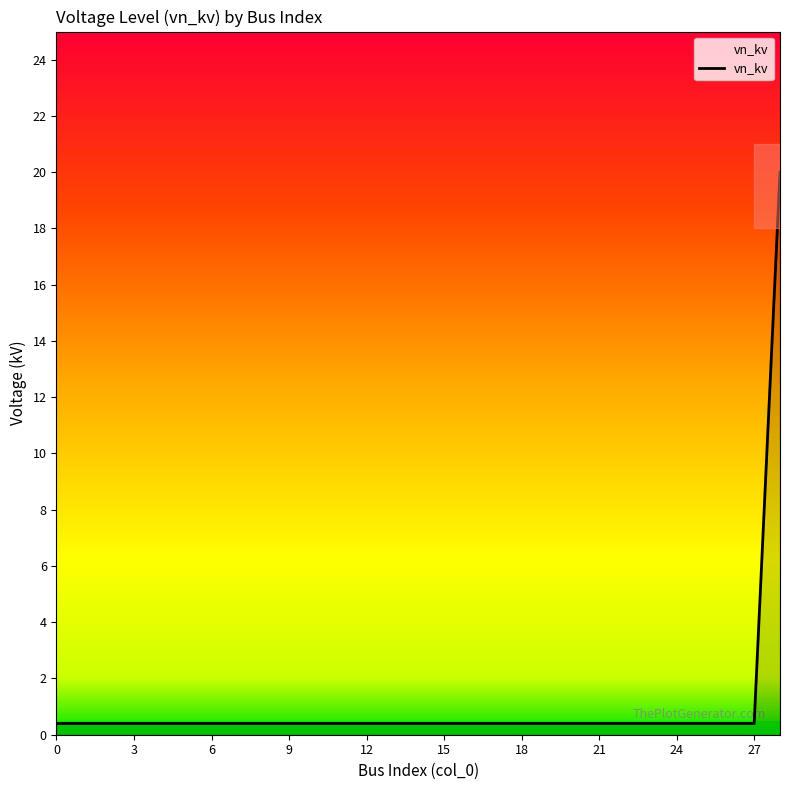

What is the greatest value displayed?

20.0